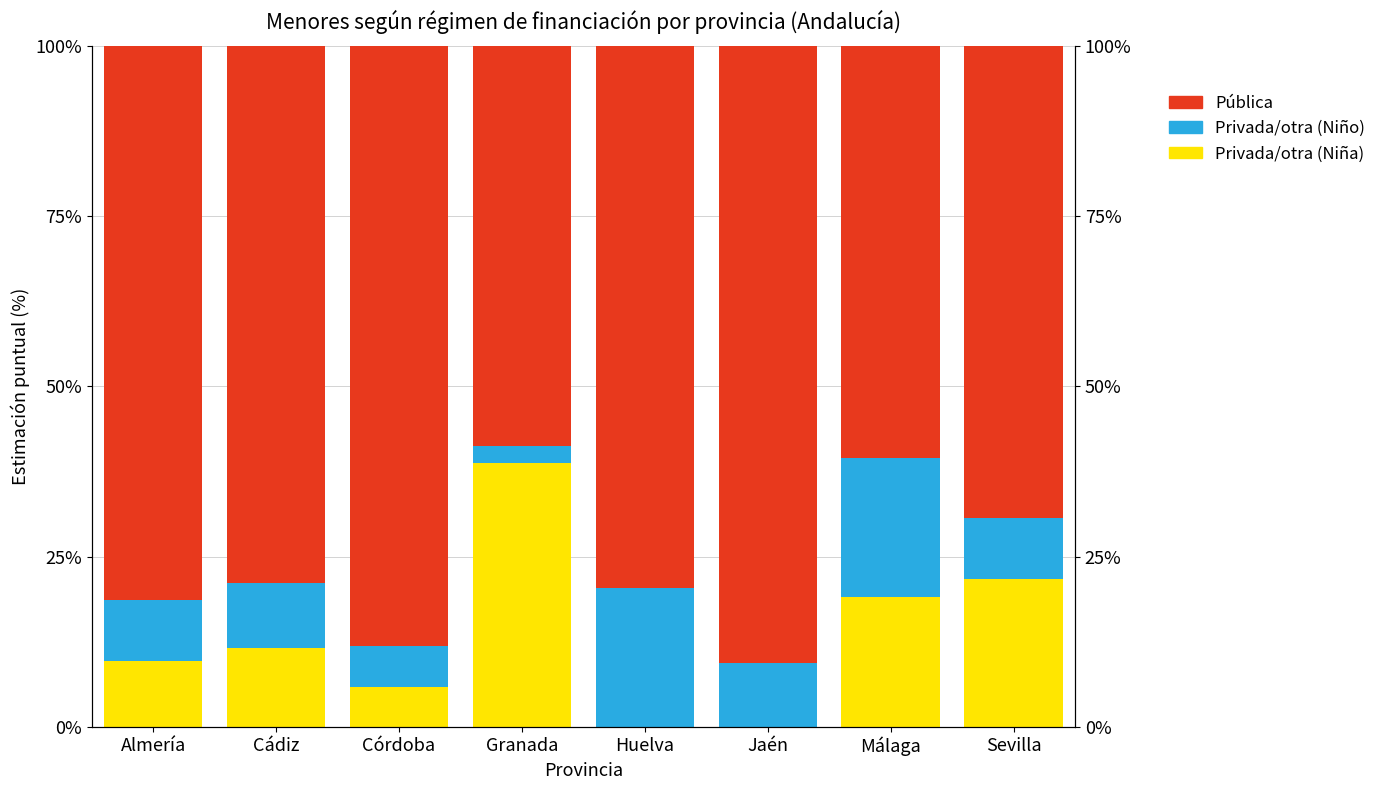

Which has a higher value, Huelva or Jaén?

Huelva